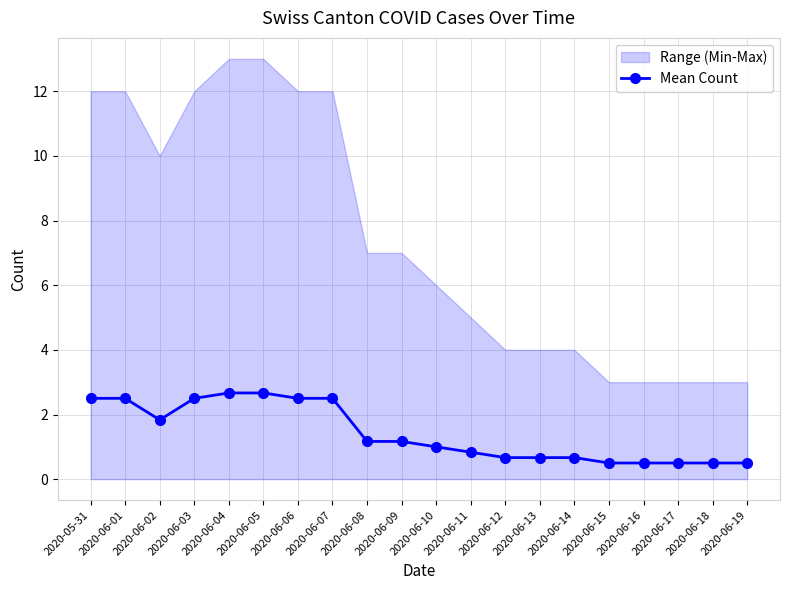

What is the ratio of the value at 2020-06-18 to the value at 2020-06-09?

0.4